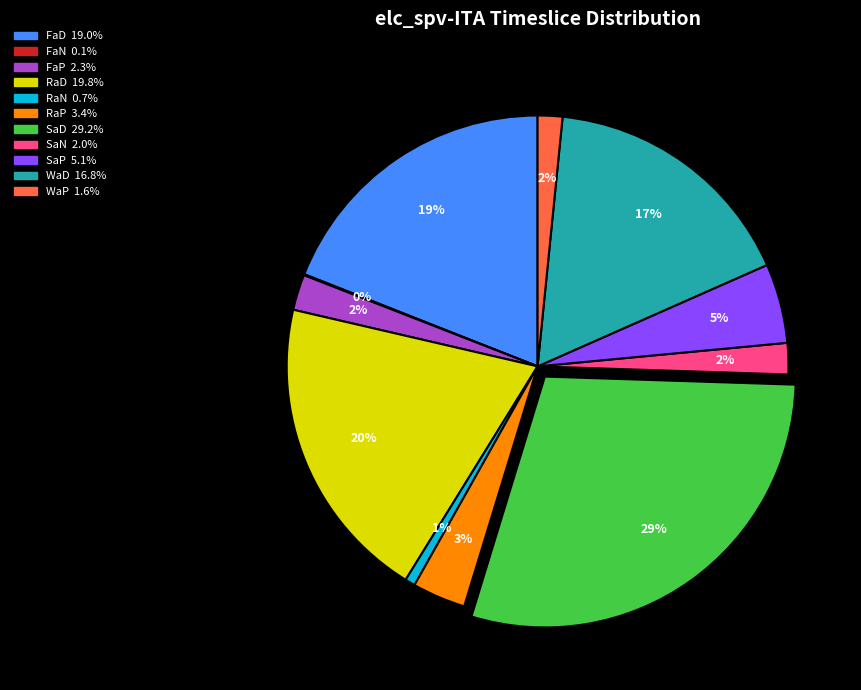

Is there a majority slice in this chart?

No